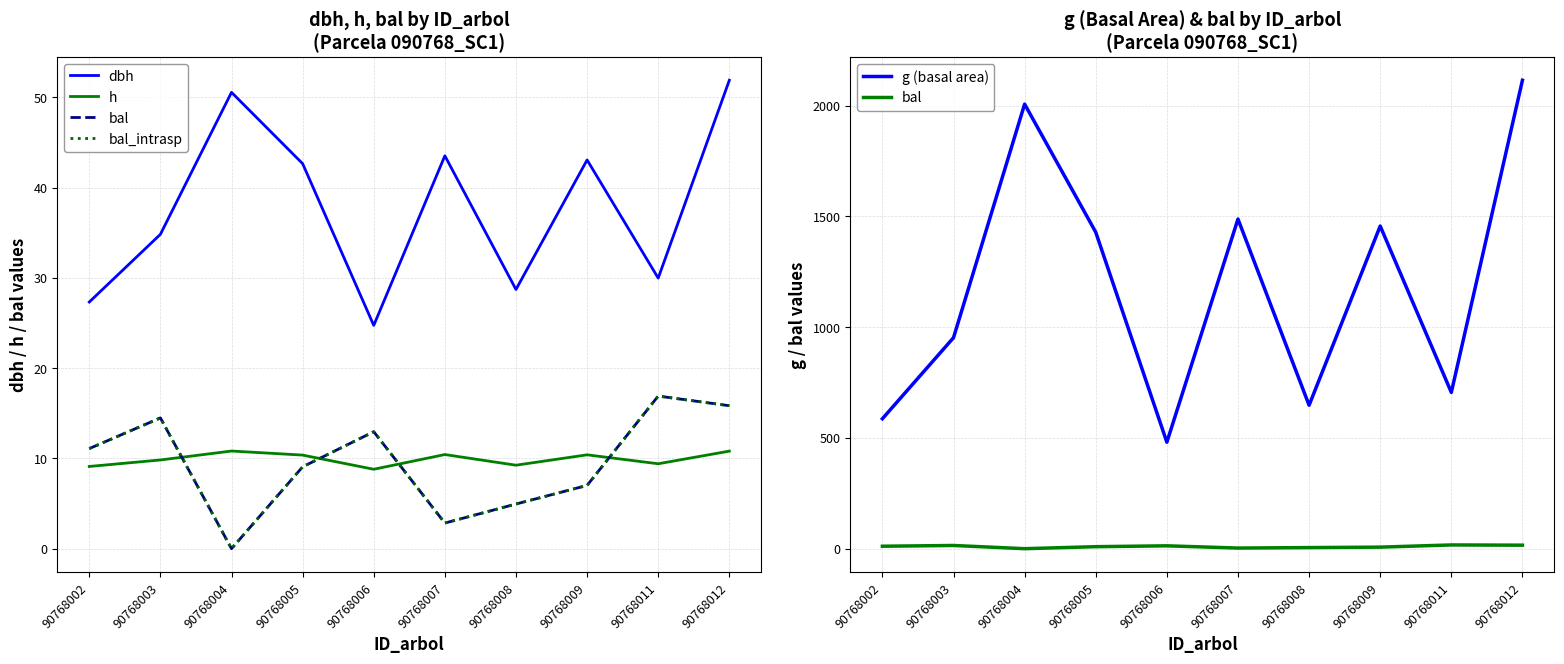

Reading left to right, transcribe all the data shown in this chart.

dbh: 90768002=27.3	90768003=34.8	90768004=50.6	90768005=42.7	90768006=24.7	90768007=43.5	90768008=28.7	90768009=43.1	90768011=30.0	90768012=51.9
h: 90768002=9.1	90768003=9.8	90768004=10.8	90768005=10.4	90768006=8.8	90768007=10.4	90768008=9.2	90768009=10.4	90768011=9.4	90768012=10.8
bal: 90768002=11.1	90768003=14.5	90768004=0.0	90768005=9.1	90768006=13.0	90768007=2.8	90768008=5.0	90768009=7.0	90768011=16.9	90768012=15.8
bal_intrasp: 90768002=11.1	90768003=14.5	90768004=0.0	90768005=9.1	90768006=13.0	90768007=2.8	90768008=5.0	90768009=7.0	90768011=16.9	90768012=15.8
g (basal area): 90768002=586.8	90768003=952.7	90768004=2007.4	90768005=1429.1	90768006=480.7	90768007=1488.5	90768008=647.7	90768009=1456.8	90768011=705.7	90768012=2115.2